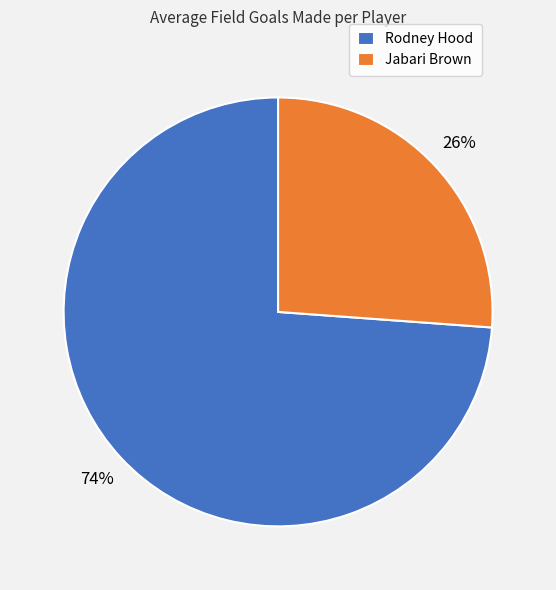

Is the sum of Rodney Hood and Jabari Brown greater than half?

Yes